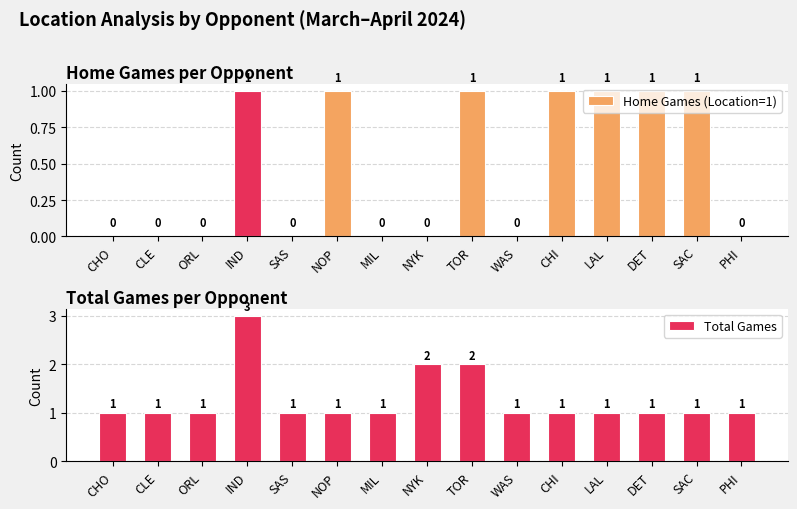

True or false: Total Games has a value of 2 at CHI.

False